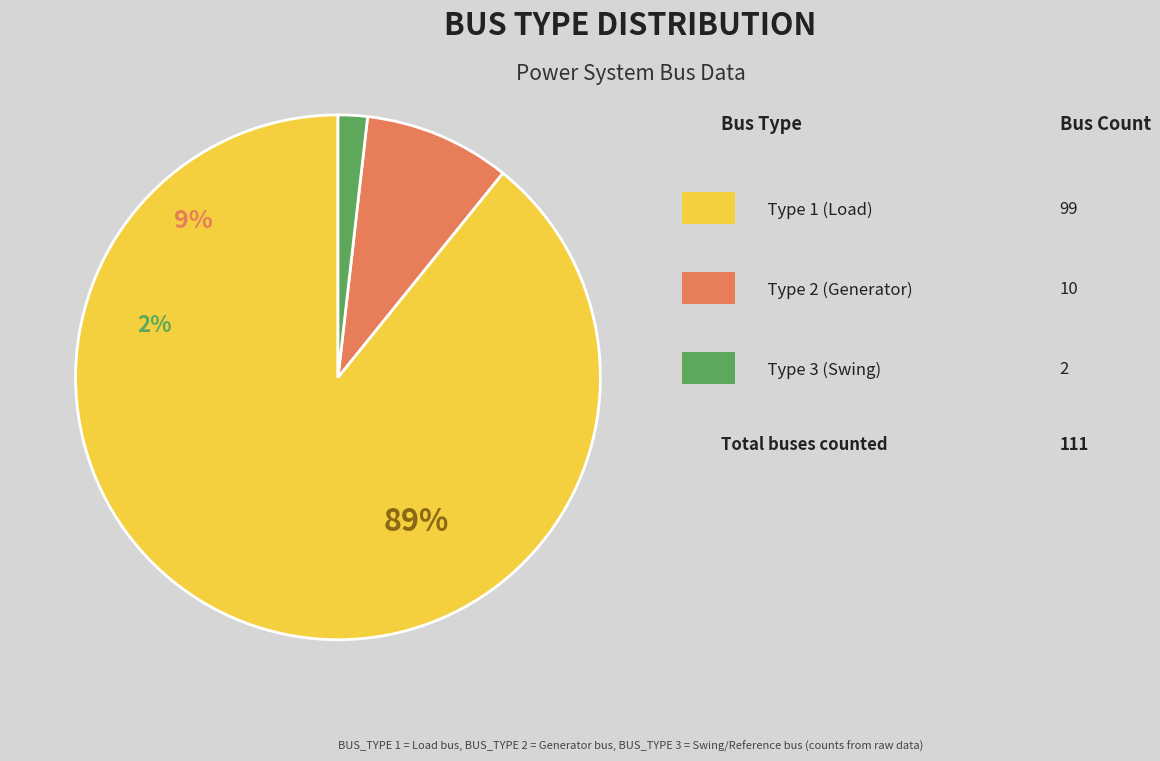

To the nearest percent, what portion does BUS_TYPE 2 represent?

9%